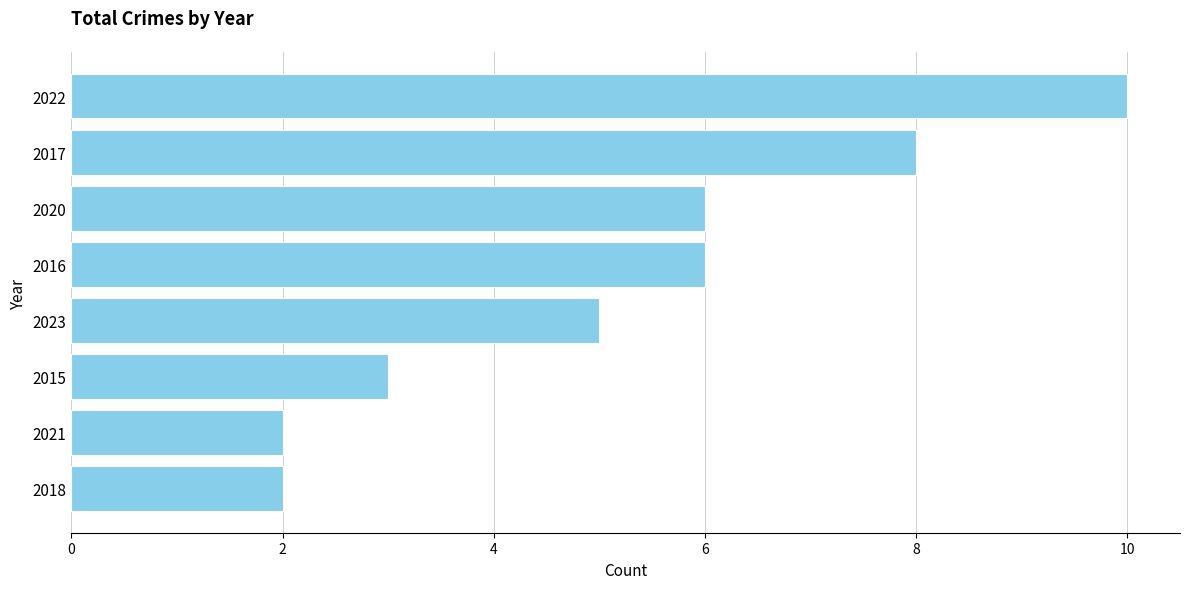

How many bars are there in total?

8